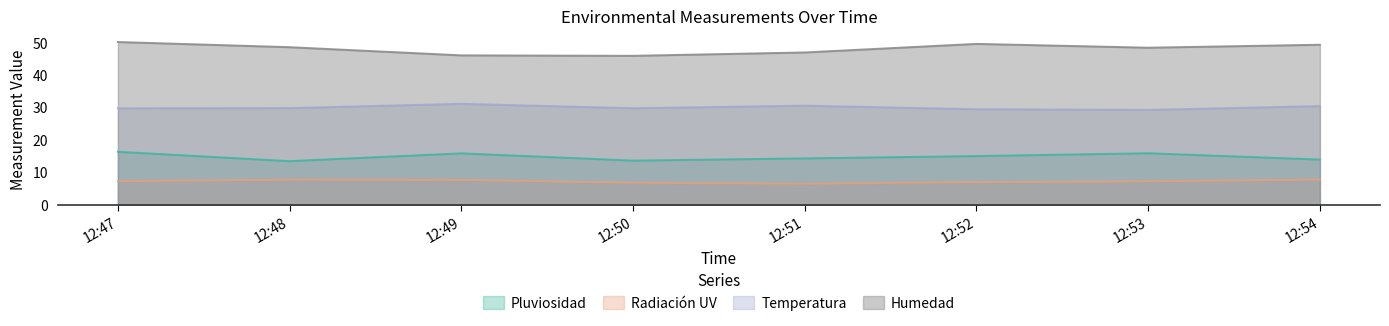

True or false: Temperatura has more than 2 interior local peaks.

False